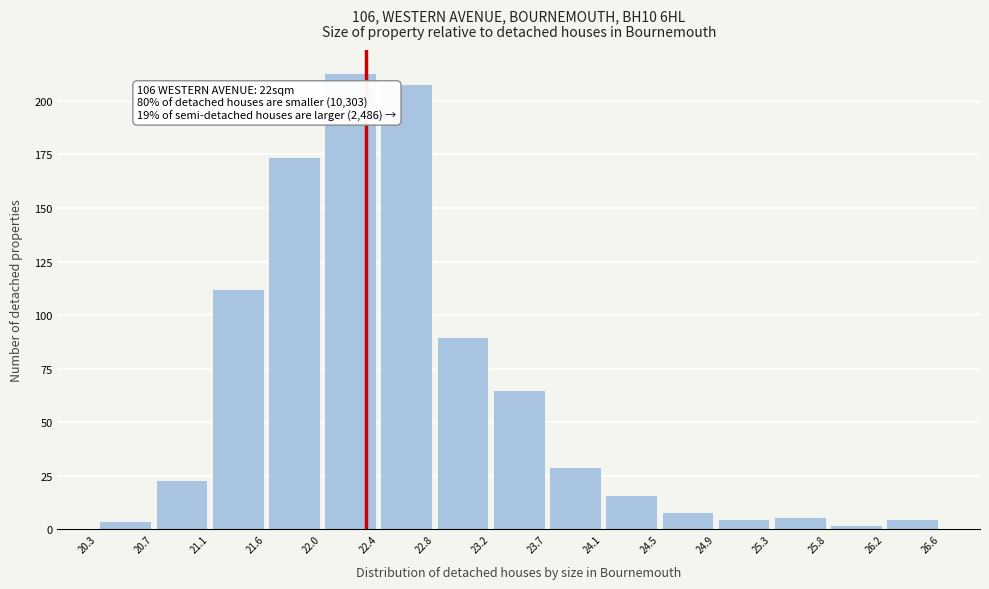

Which range on the x-axis has the tallest bar?

22.0 to 22.4